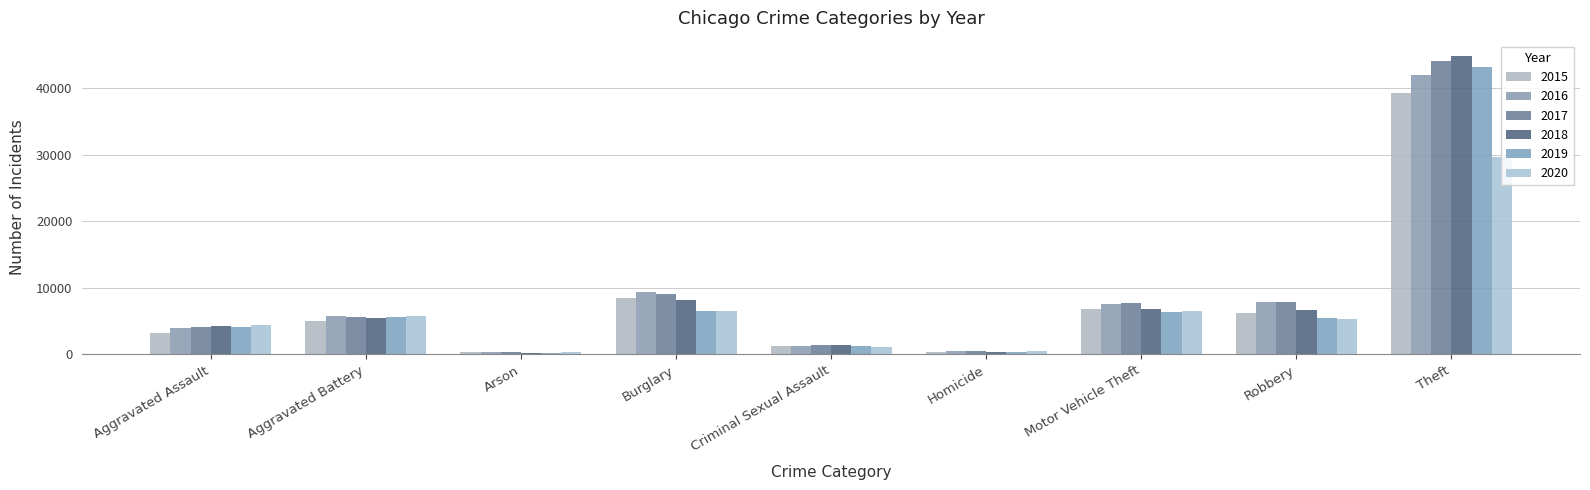

What value does the 2017 series have at Homicide, to the nearest 50?

500